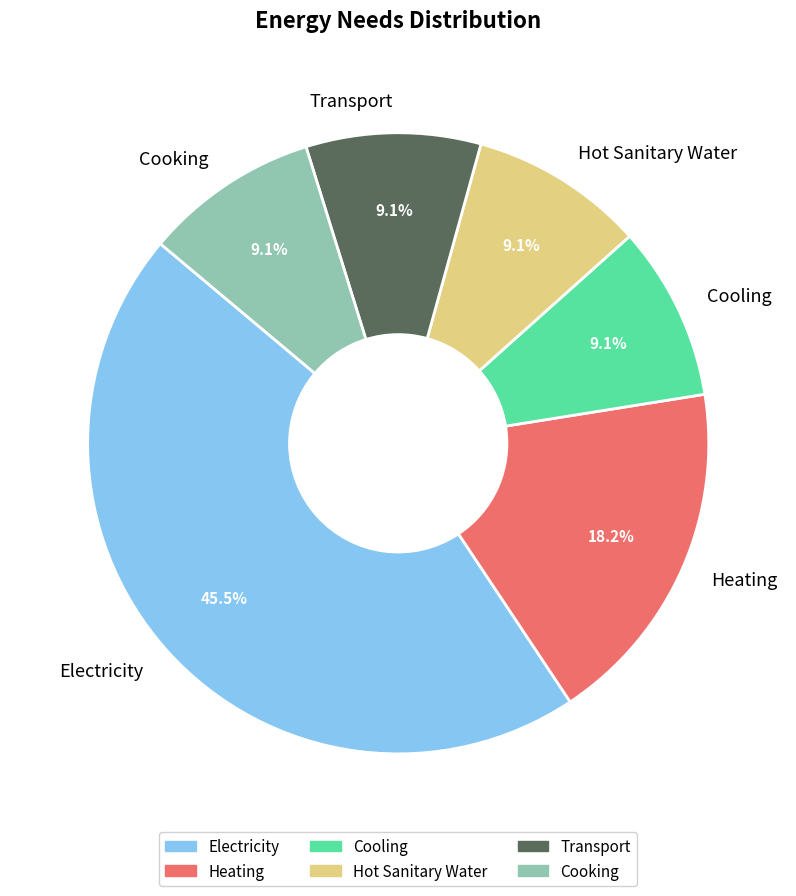

Is it true that Electricity is 34% of the pie?

False